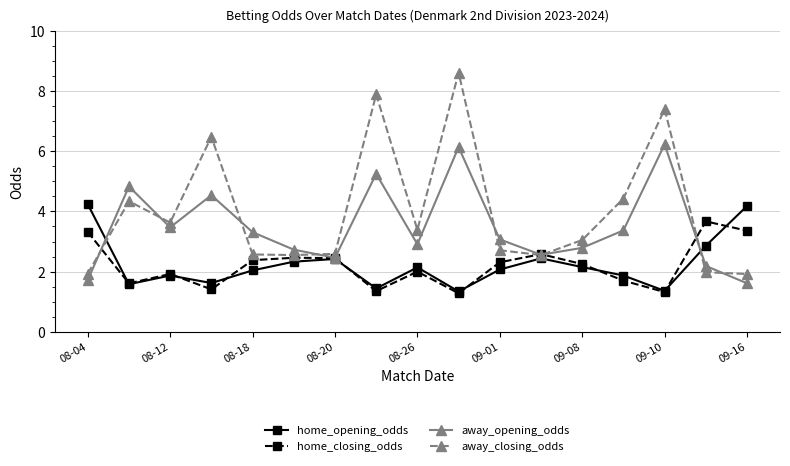

Which series ends up on top after the final intersection of away_closing_odds and away_opening_odds?

away_closing_odds